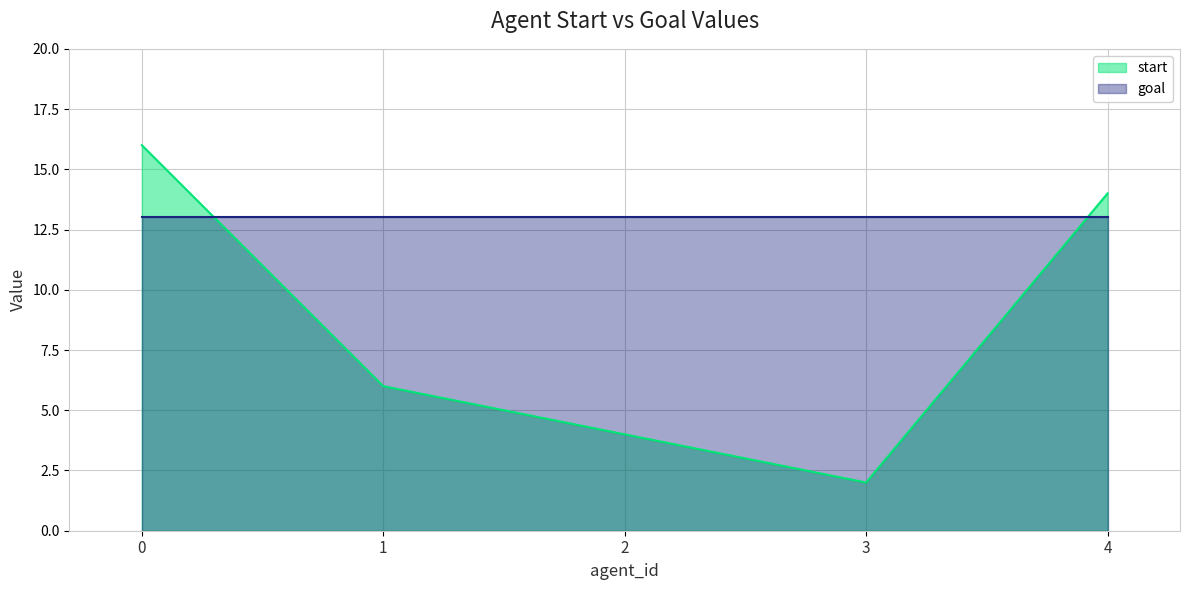

At which category does the chart reach its minimum across all series?

3